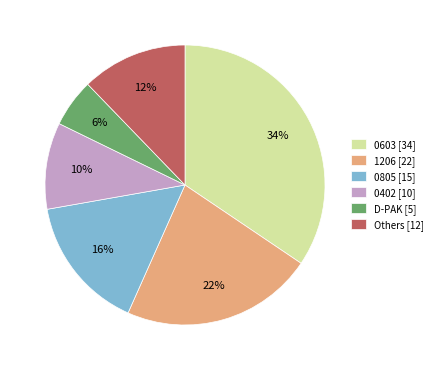

Rank the categories by value from lowest to highest.

D-PAK [5], 0402 [10], Others [12], 0805 [15], 1206 [22], 0603 [34]